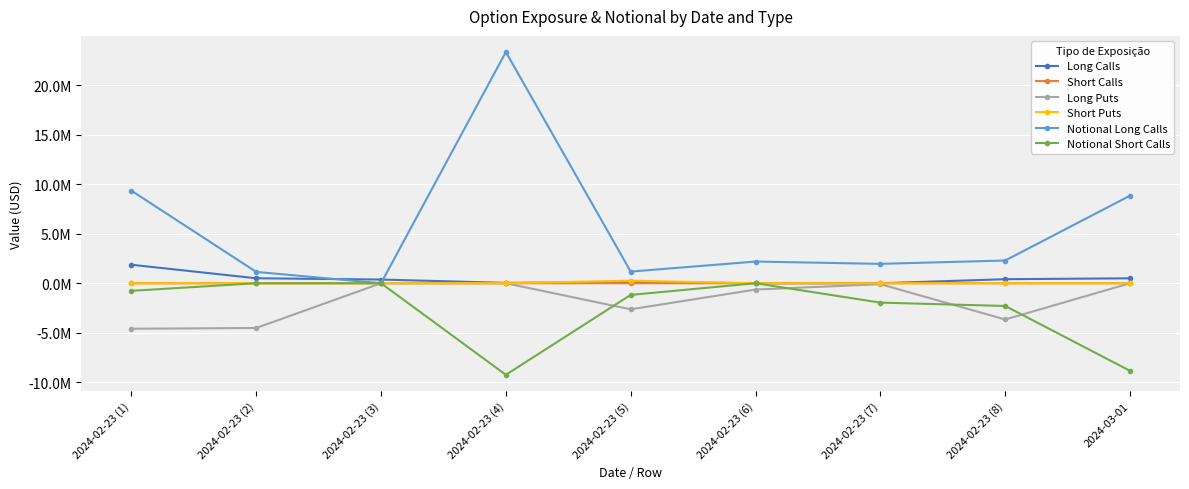

What is the label of the 8th point from the right?

2024-02-23 (2)